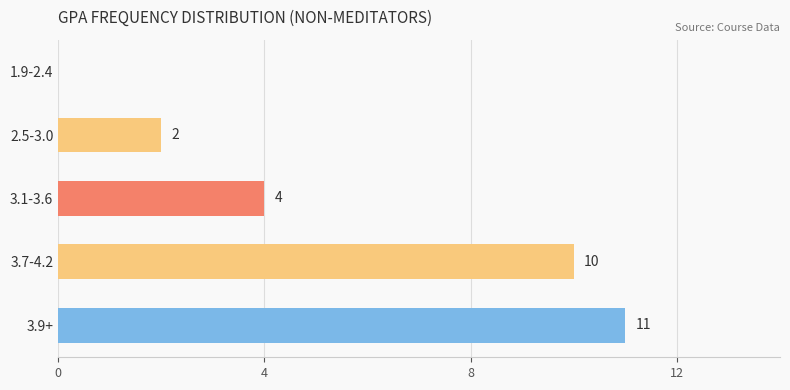

What is the ratio of the value at 3.9+ to the value at 2.5-3.0?

5.5